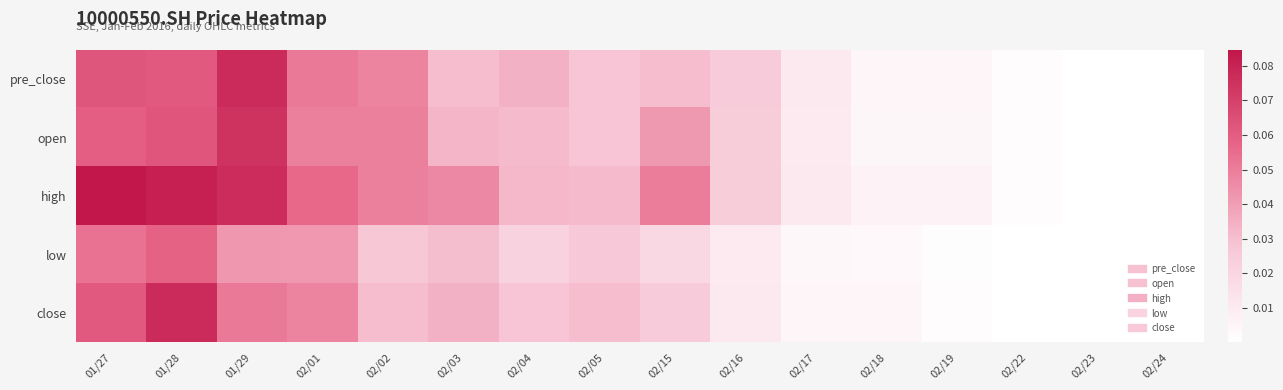

Which series has the largest total across all categories?

high